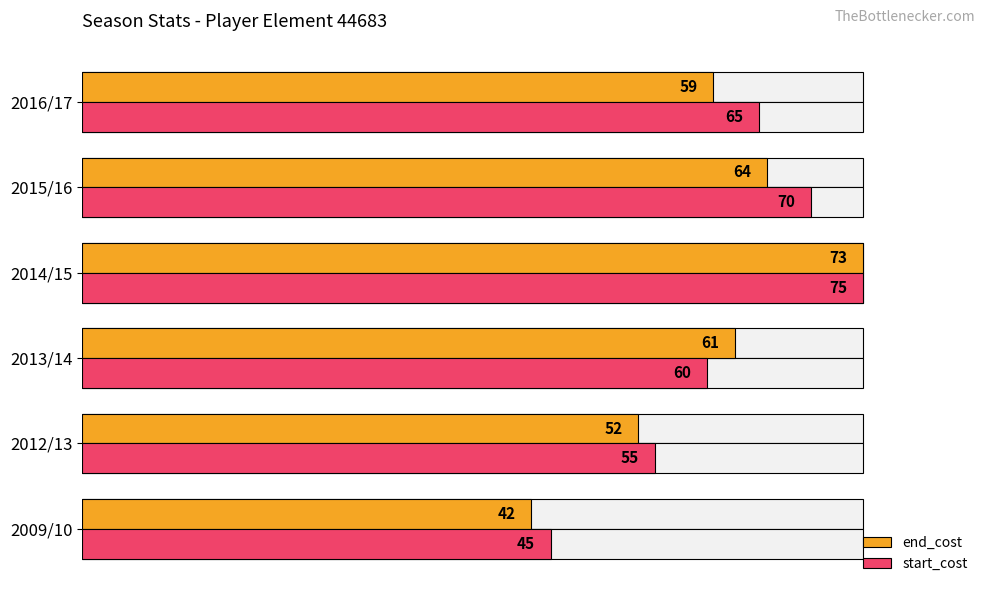

List the series in order of their overall mean, lowest first.

end_cost, start_cost